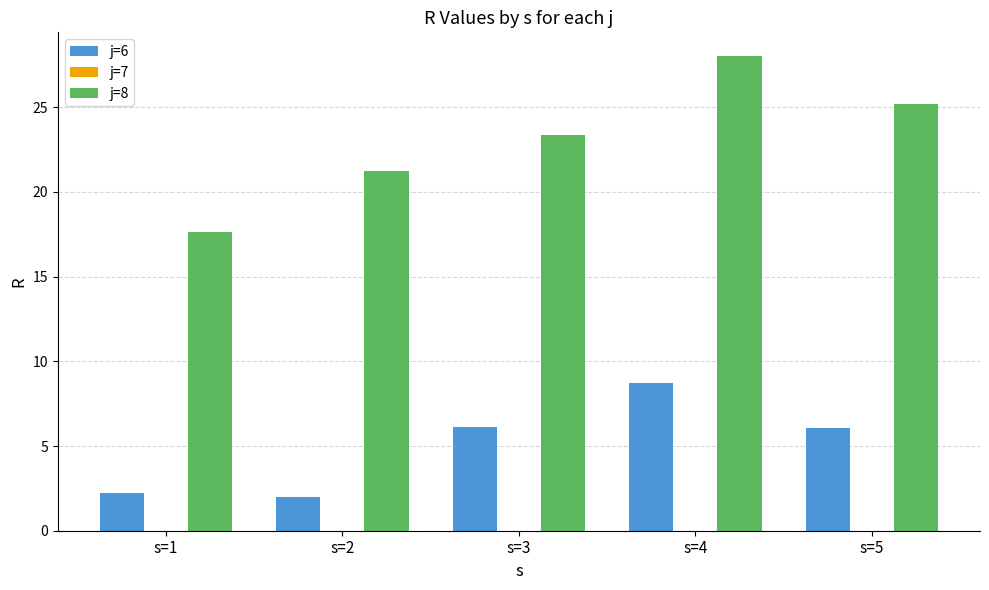

How many groups of bars are there?

5